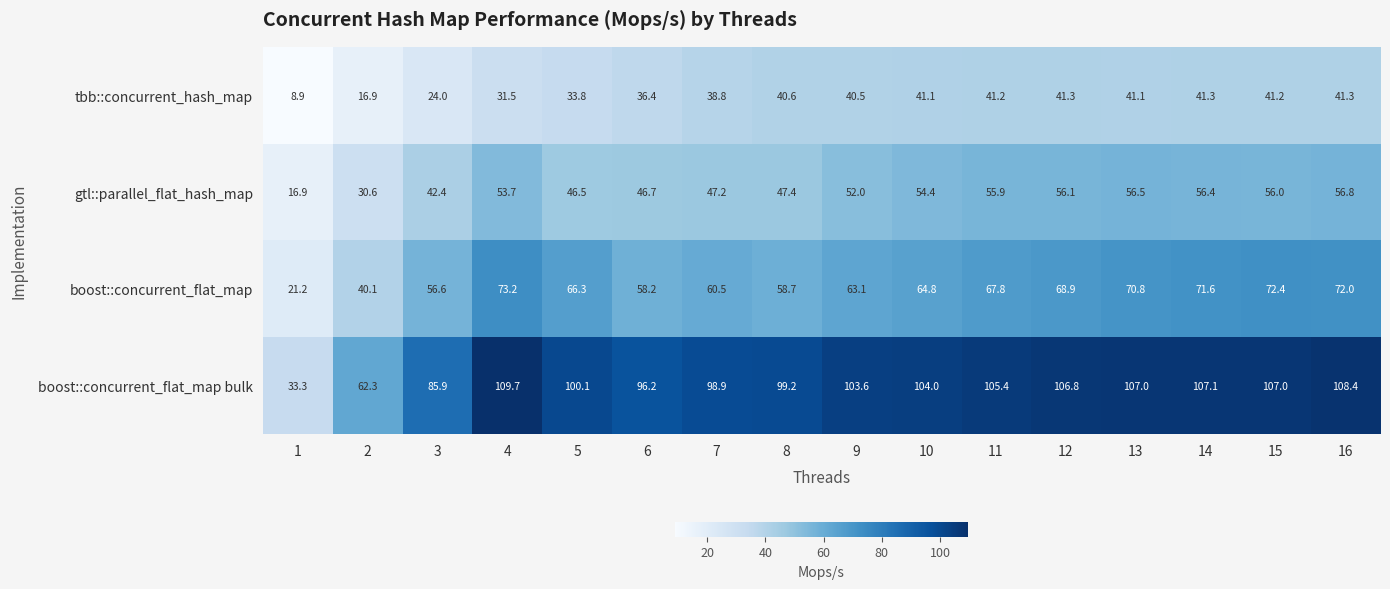

Count the number of data series in this chart.

4